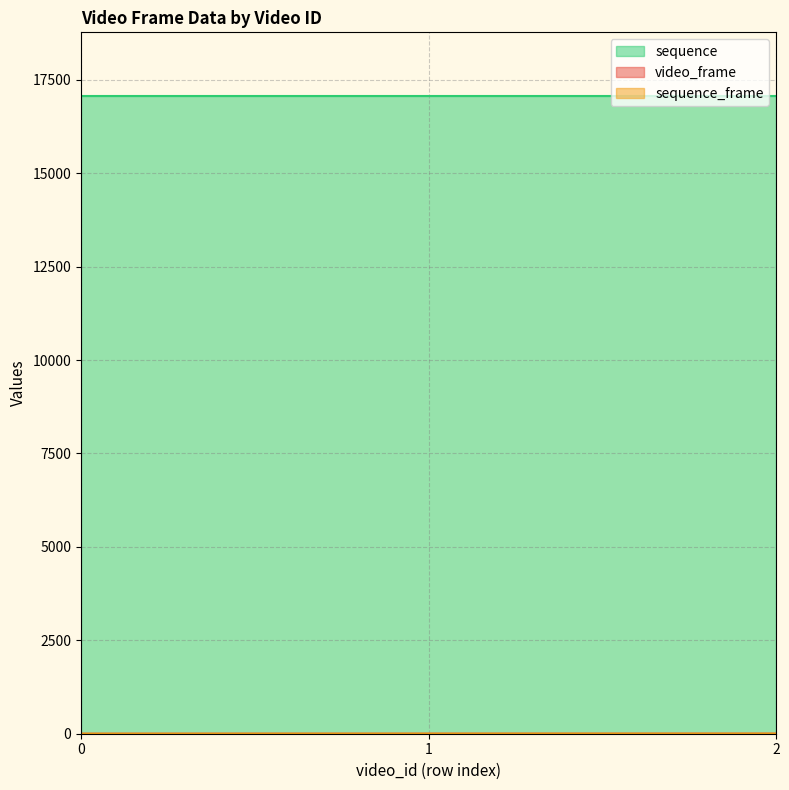

Does the chart display data point markers on the line(s)?

No